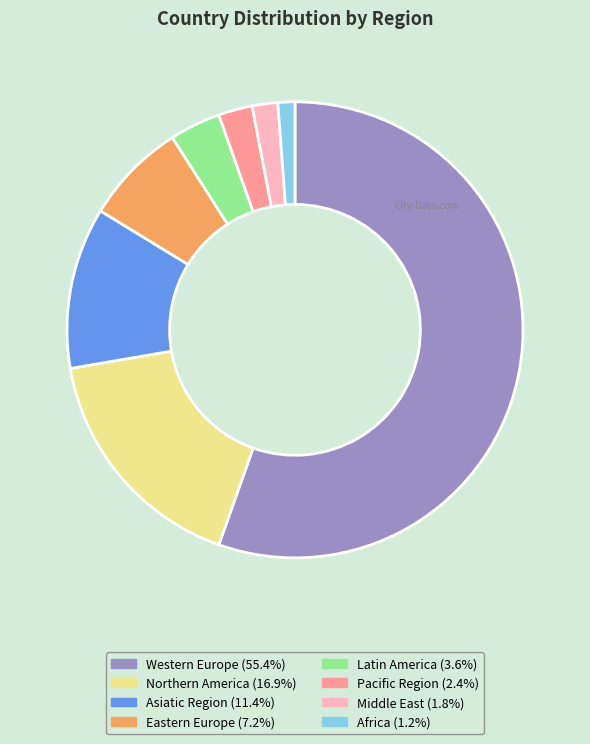

How many segments does this pie chart have?

8